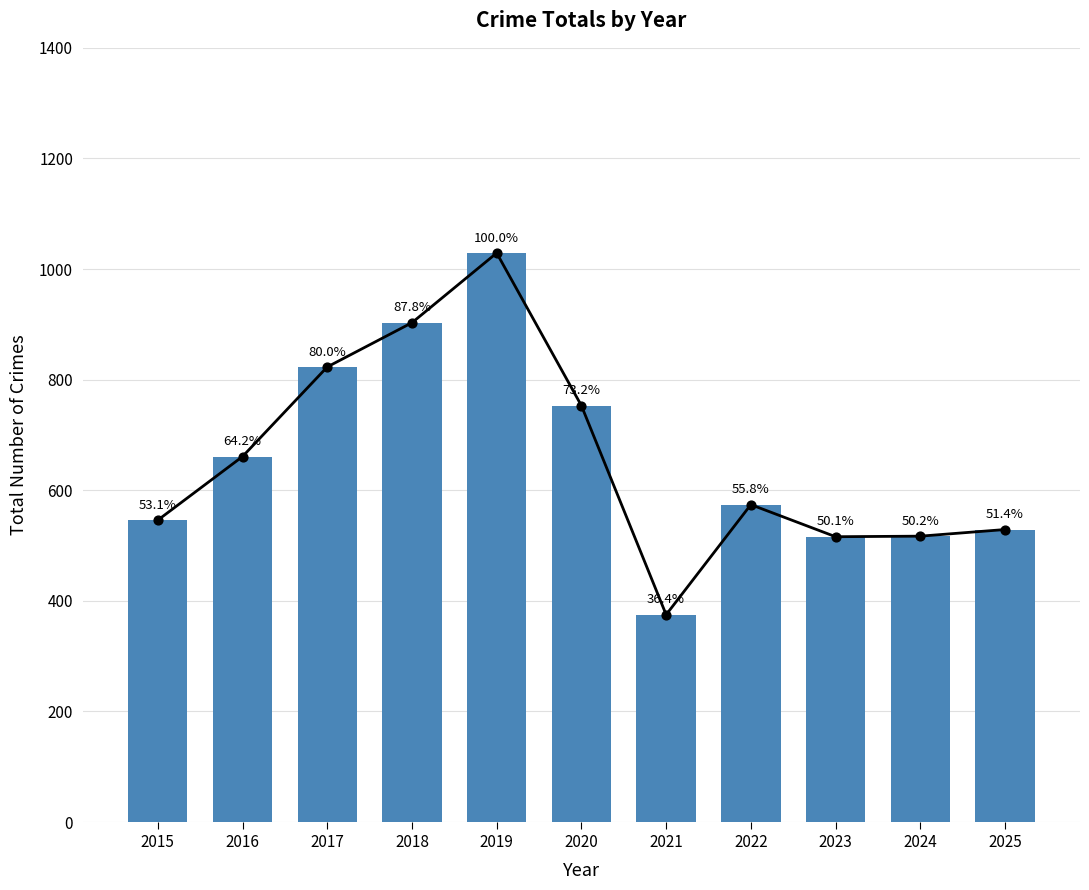

Which has a higher value, 2020 or 2016?

2020